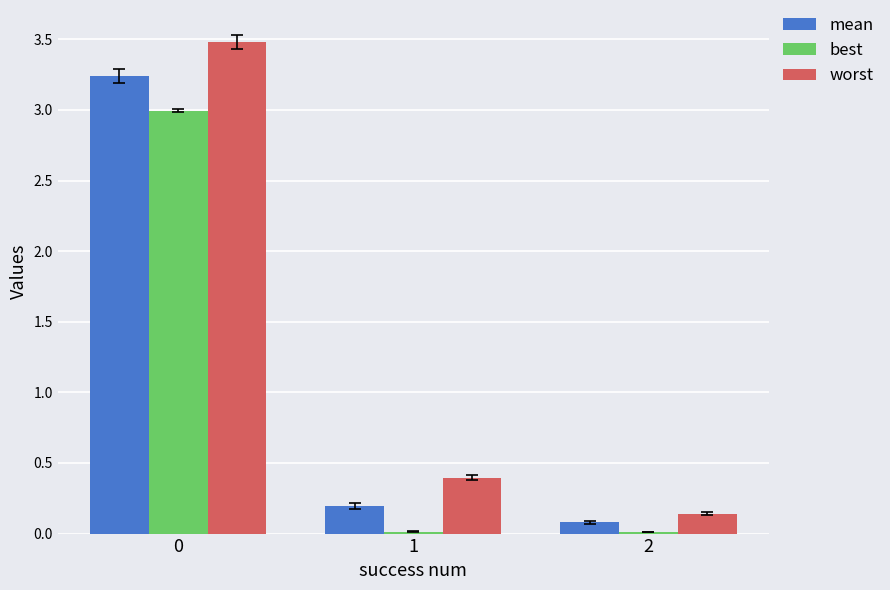

Which series has the largest total across all categories?

worst